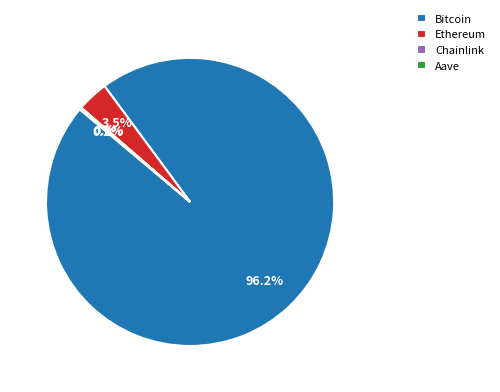

What percentage is NOT represented by Ethereum?

96.5%